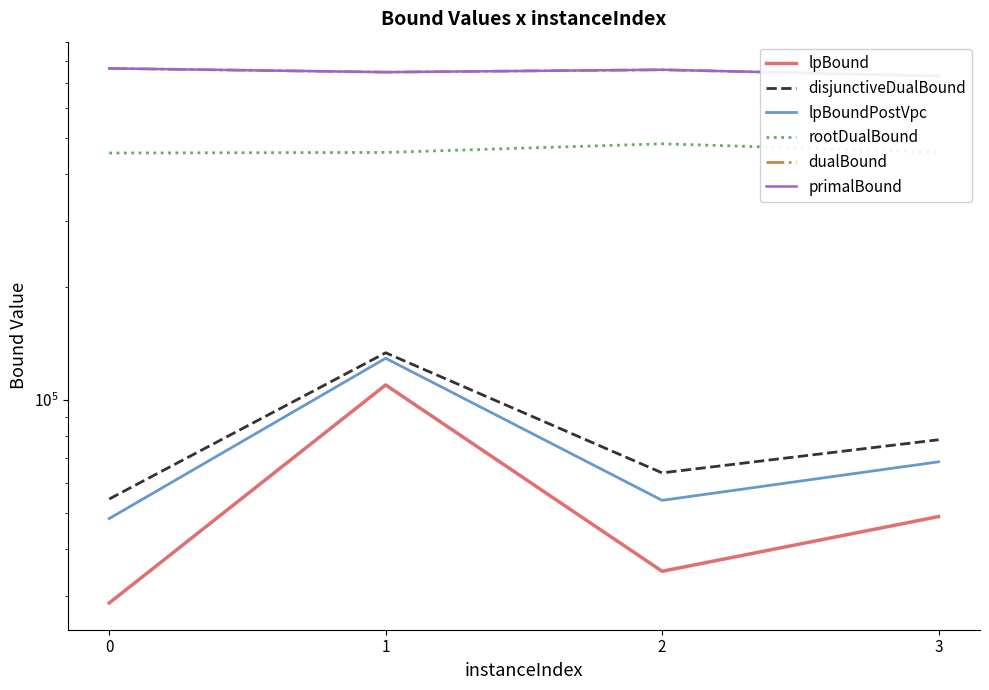

True or false: lpBound and lpBoundPostVpc cross at least once.

False